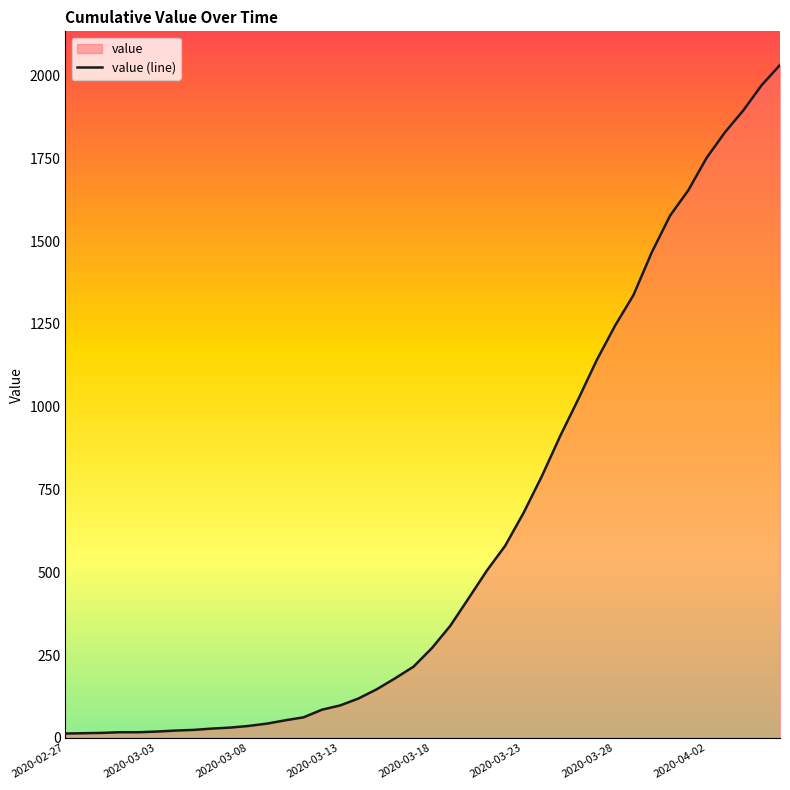

At which label does the data first exceed 271?

2020-03-19